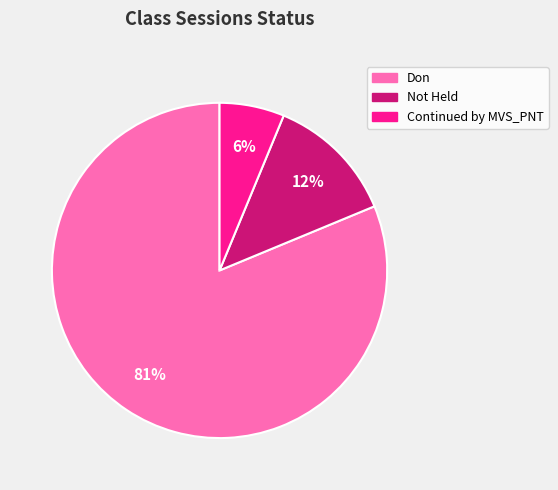

True or false: Not Held accounts for 5% of the total.

False